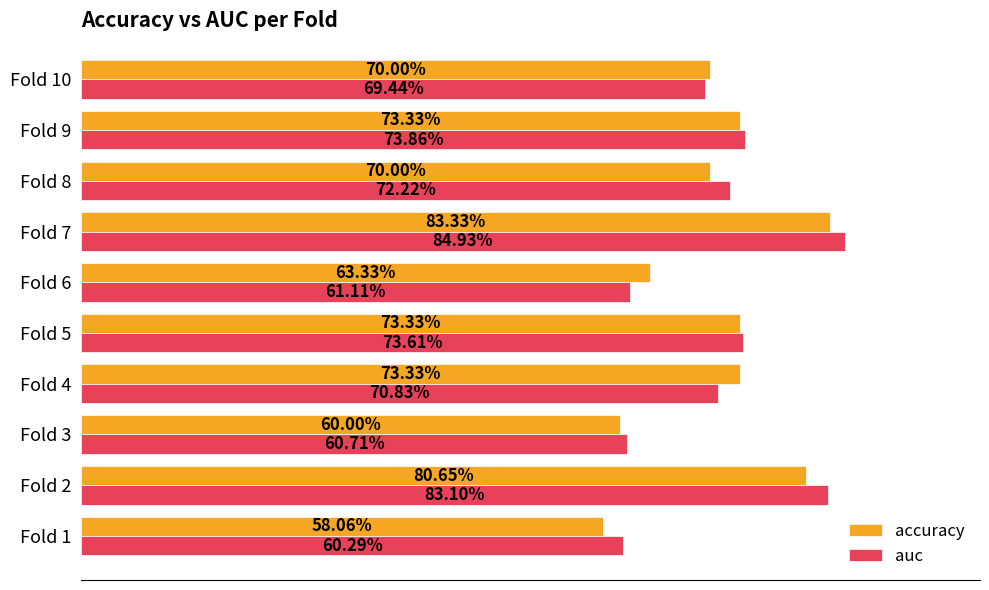

How many auc values are between 0 and 1?

10